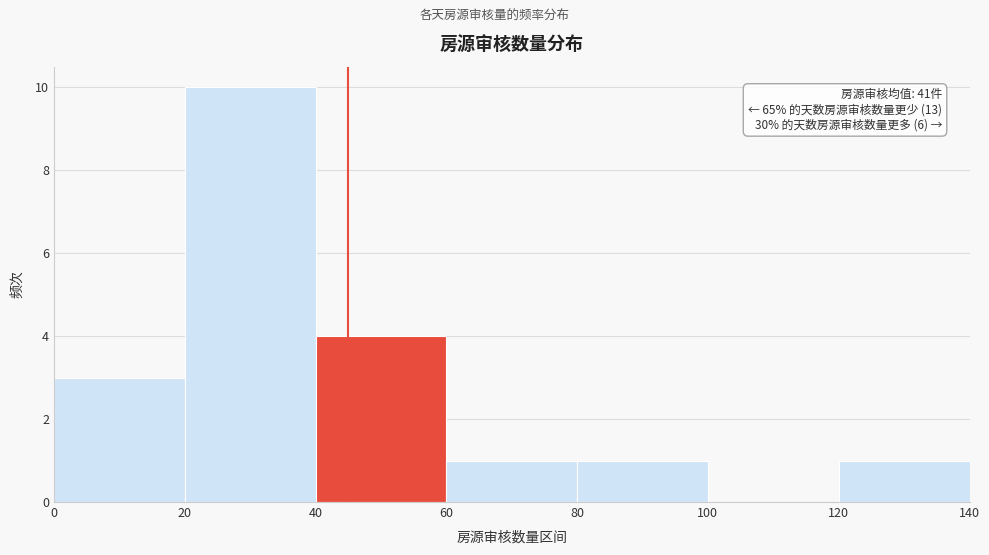

Over which range of the x-axis is the bar tallest?

20 to 40